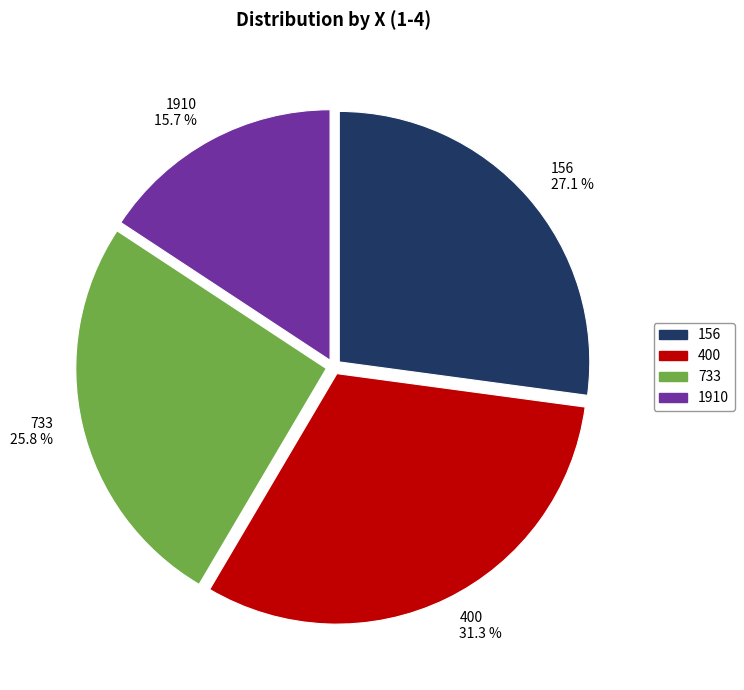

The 400 slice represents 31% of the pie. True or false?

True